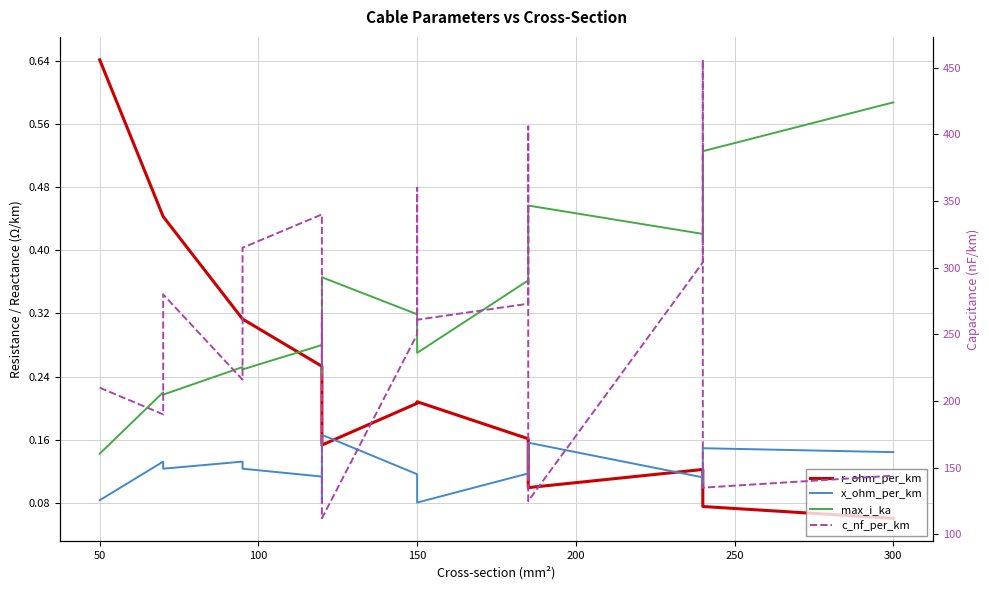

What is the average value of the c_nf_per_km series?

256.4